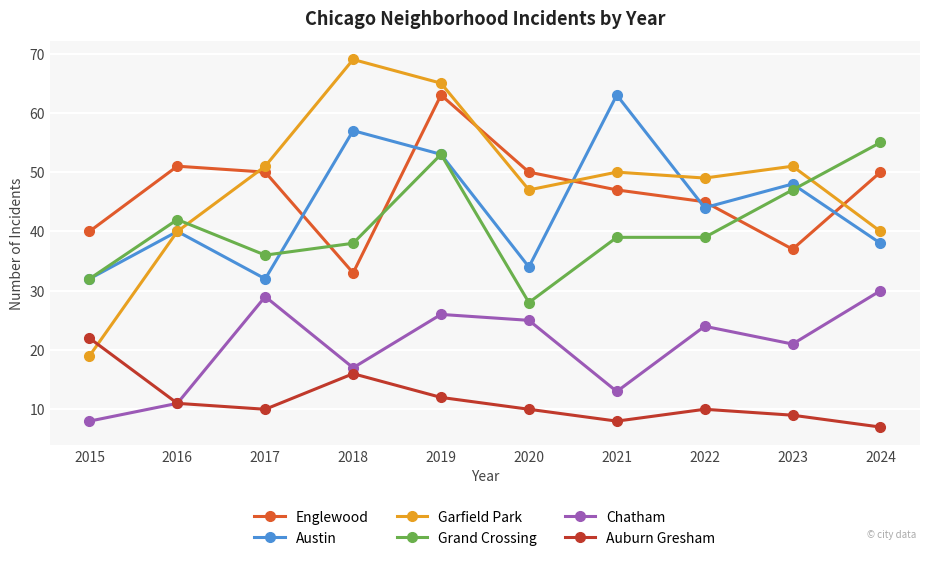

What are all the series names shown in the legend?

Englewood, Austin, Garfield Park, Grand Crossing, Chatham, Auburn Gresham